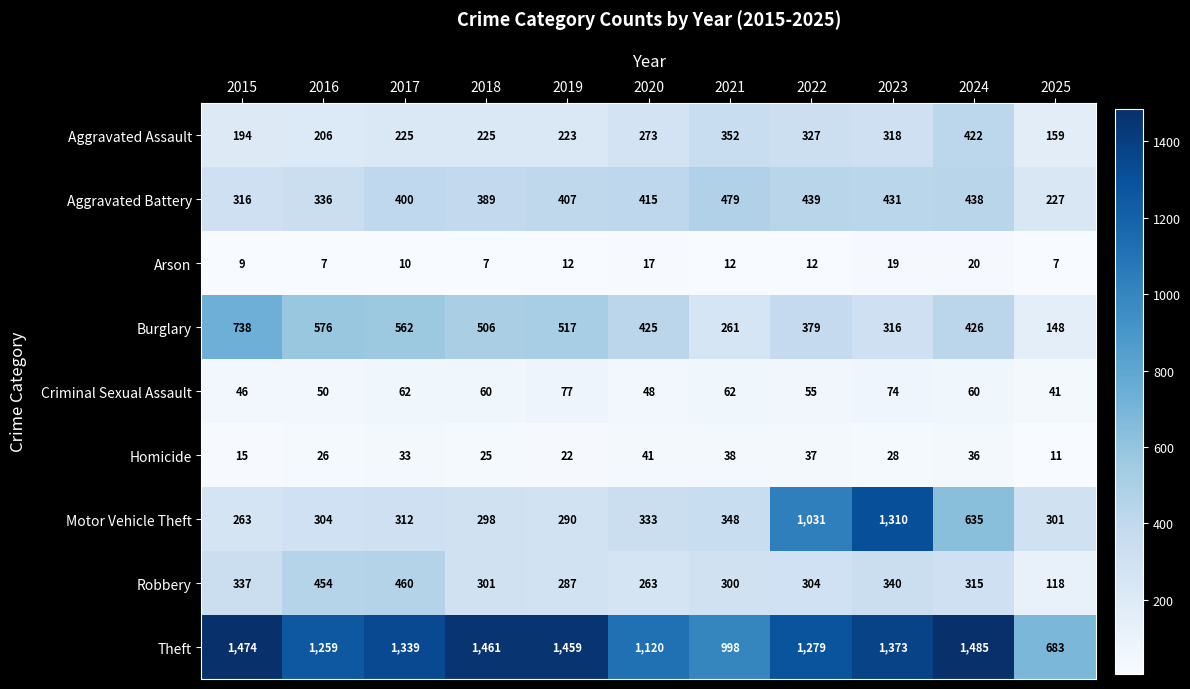

Rank the series by their maximum value, from lowest to highest.

Arson, Homicide, Criminal Sexual Assault, Aggravated Assault, Robbery, Aggravated Battery, Burglary, Motor Vehicle Theft, Theft